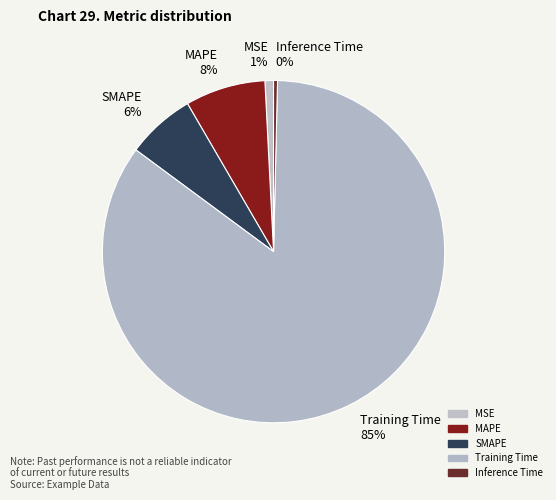

The Training Time slice represents 77% of the pie. True or false?

False